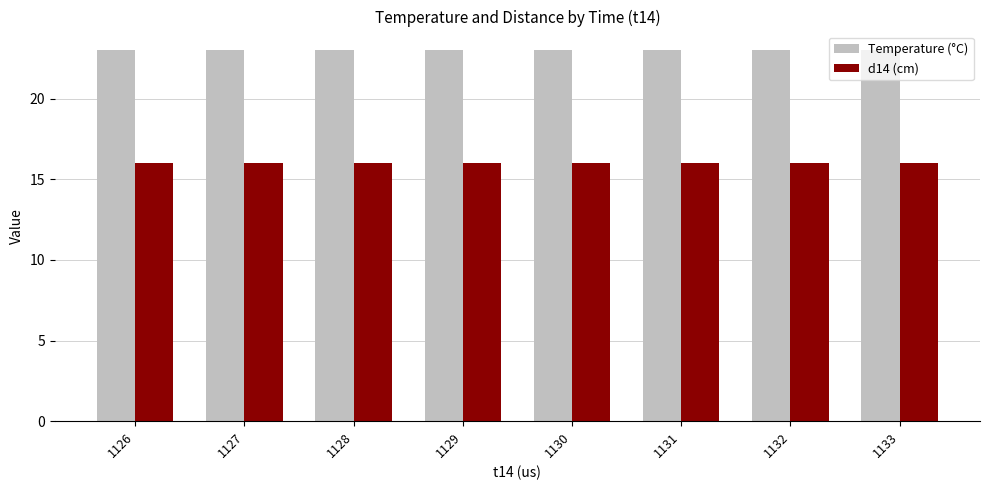

What is the maximum value for Temperature (°C)?

23